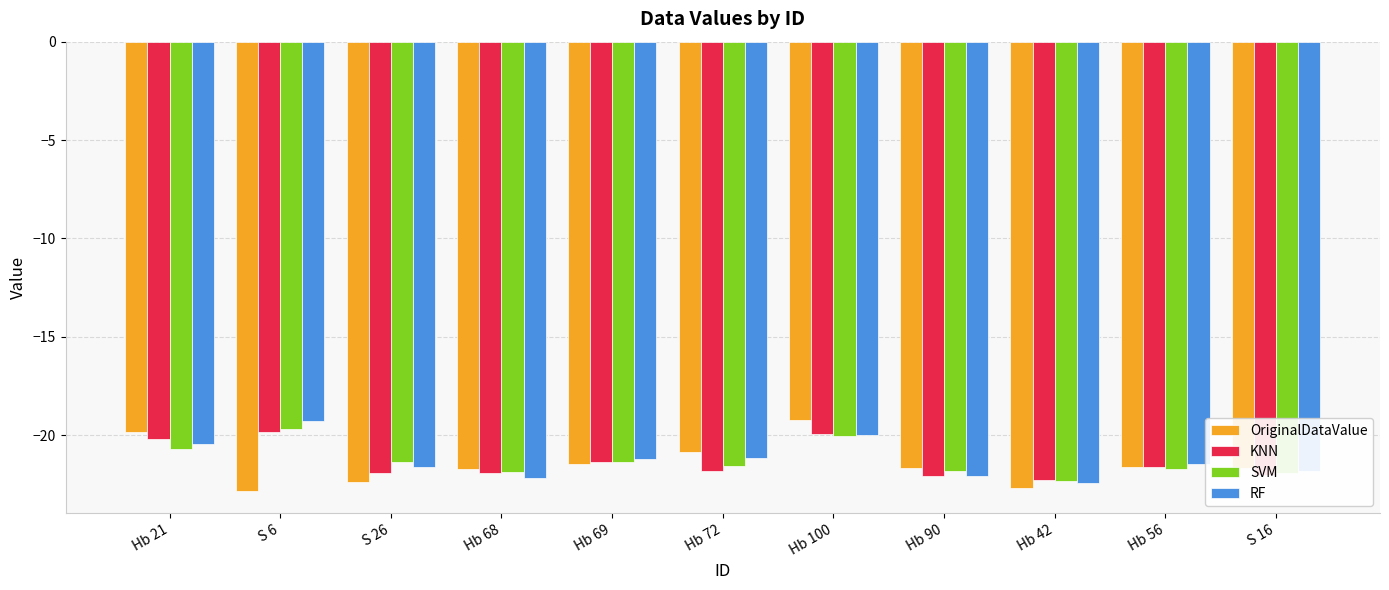

What is the label of the 2nd bar from the left?

S 6